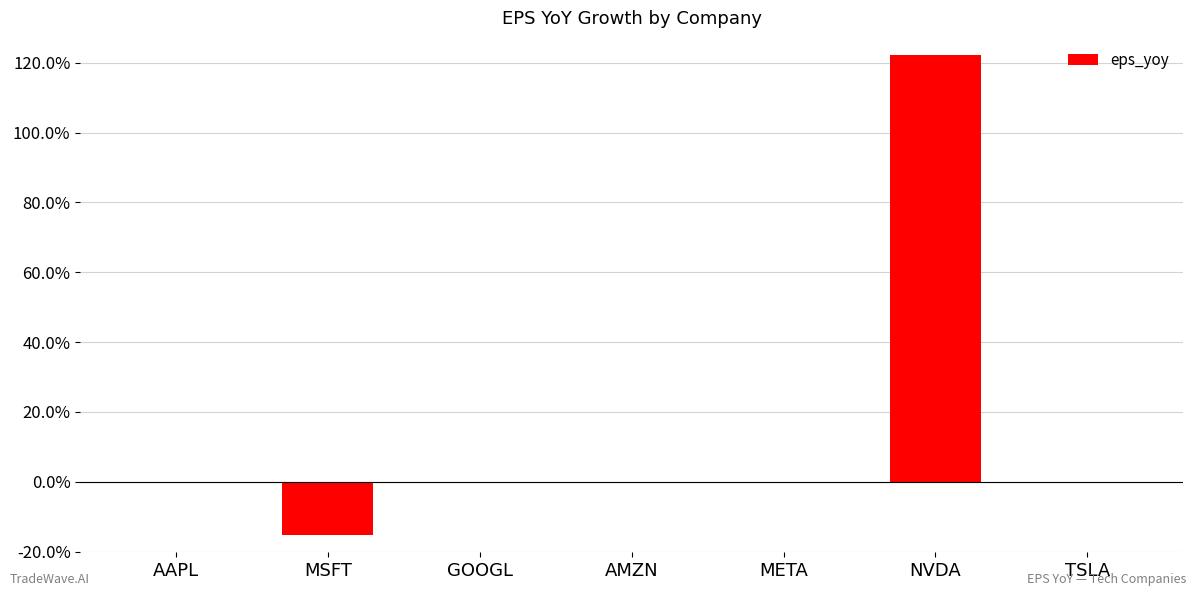

What is the label of the 1st bar from the right?

TSLA